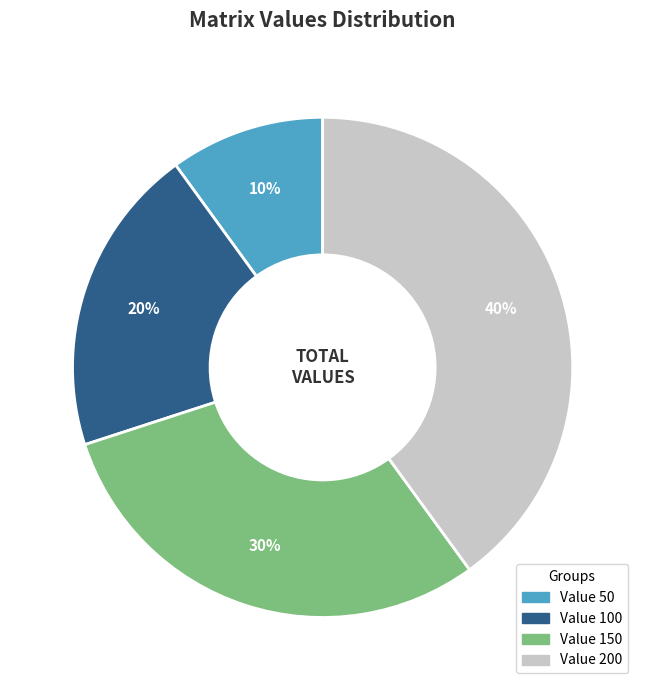

Is there a majority slice in this chart?

No